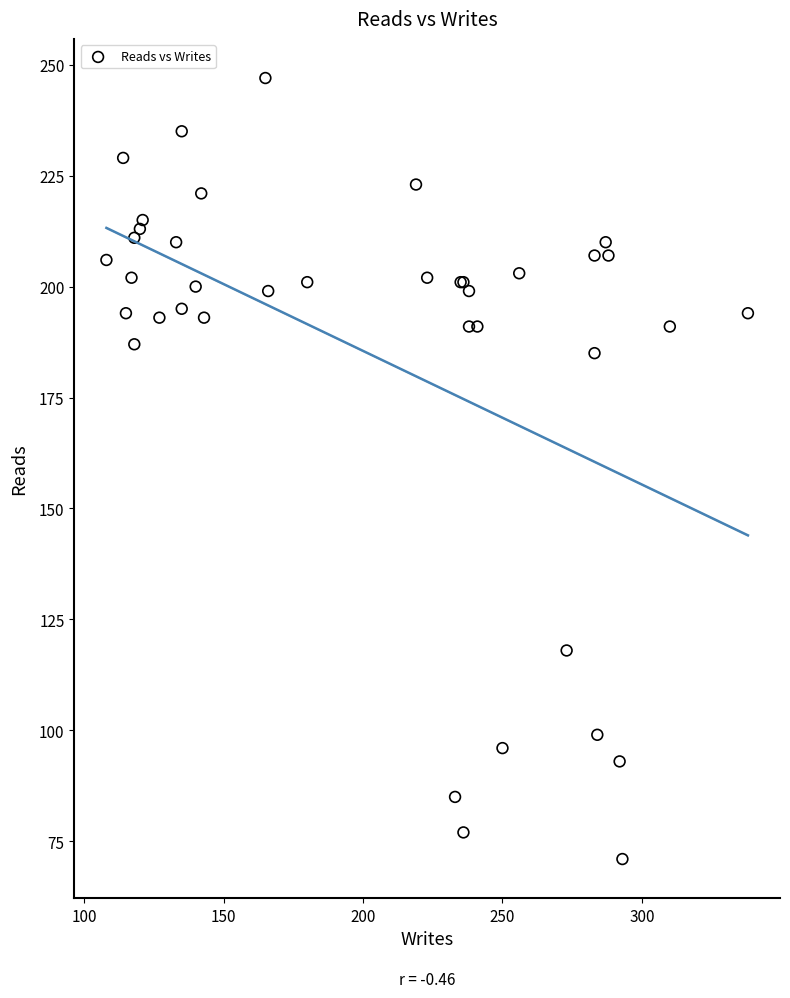

What Y value in the scatter plot is closest to 159?

185